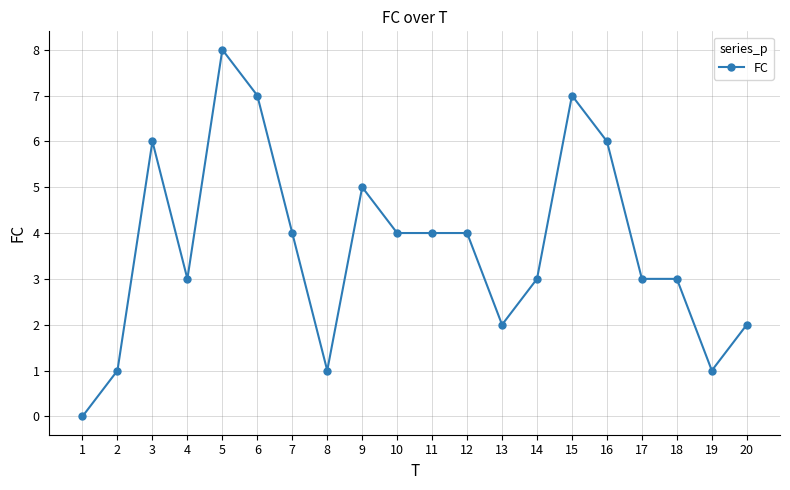

Which label corresponds to the largest value in the chart?

5